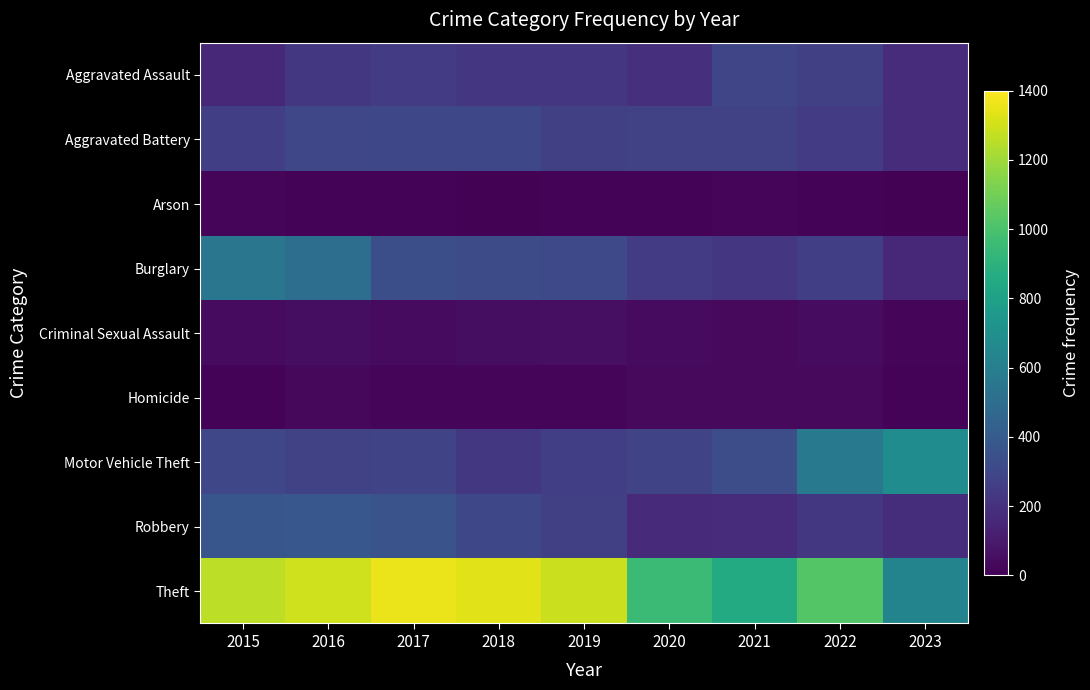

Reading right to left, extract all data points from this chart.

Aggravated Assault: 2023=179	2022=264	2021=295	2020=192	2019=220	2018=220	2017=251	2016=225	2015=164
Aggravated Battery: 2023=175	2022=248	2021=270	2020=269	2019=267	2018=302	2017=303	2016=298	2015=259
Arson: 2023=9	2022=15	2021=18	2020=12	2019=16	2018=8	2017=12	2016=14	2015=22
Burglary: 2023=164	2022=261	2021=220	2020=250	2019=308	2018=319	2017=339	2016=505	2015=552
Criminal Sexual Assault: 2023=23	2022=45	2021=33	2020=40	2019=55	2018=51	2017=41	2016=51	2015=43
Homicide: 2023=16	2022=36	2021=38	2020=34	2019=21	2018=23	2017=27	2016=28	2015=13
Motor Vehicle Theft: 2023=682	2022=567	2021=332	2020=287	2019=262	2018=225	2017=285	2016=272	2015=299
Robbery: 2023=182	2022=226	2021=175	2020=174	2019=263	2018=302	2017=356	2016=381	2015=372
Theft: 2023=634	2022=1023	2021=856	2020=954	2019=1288	2018=1337	2017=1359	2016=1297	2015=1263